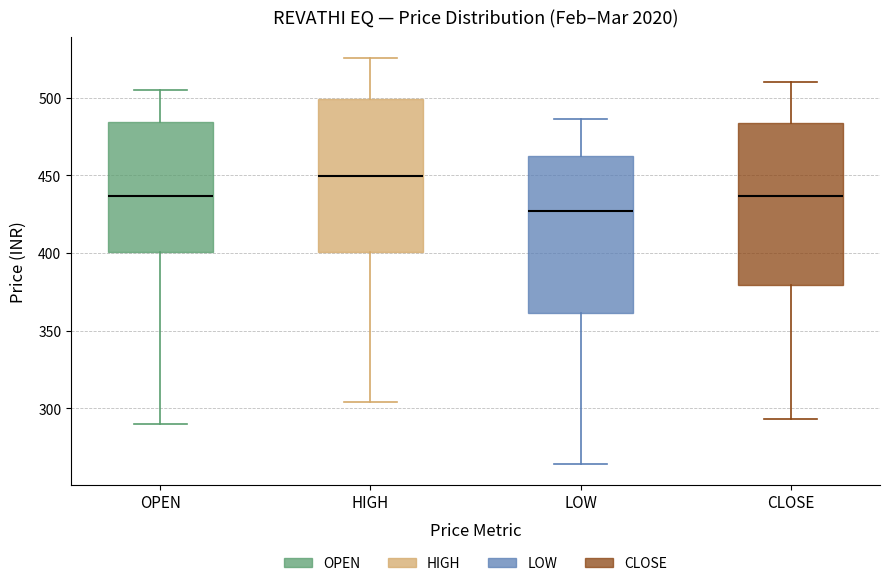

Reading left to right, read every box against the y-axis: the position of its median line, the range the box covers, and the ends of its whiskers. The values are not printed on the chart, so give them approximately, as read against the axis.

OPEN: median 435, box 400 to 485, whiskers 290 to 505
HIGH: median 450, box 400 to 500, whiskers 305 to 525
LOW: median 425, box 360 to 460, whiskers 265 to 485
CLOSE: median 435, box 380 to 485, whiskers 295 to 510